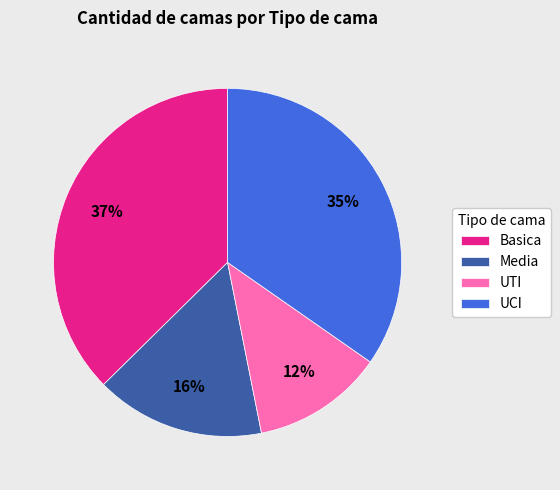

Does UTI account for over 50% of the chart?

No